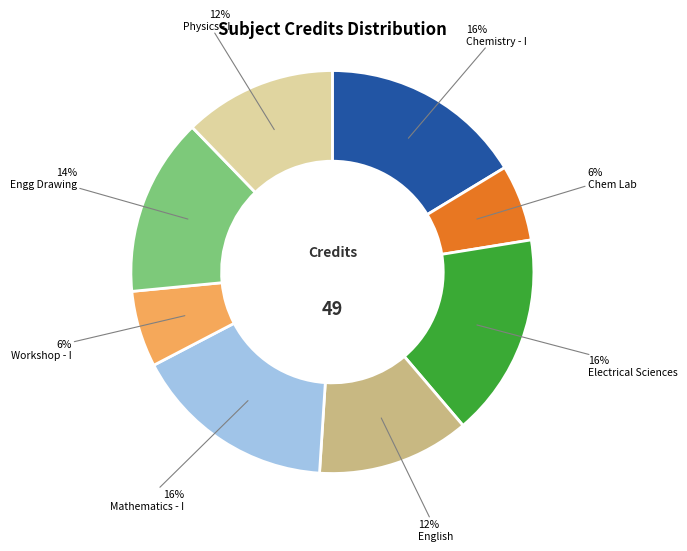

To the nearest percent, what is the difference between the largest and smallest slice percentages?

10%